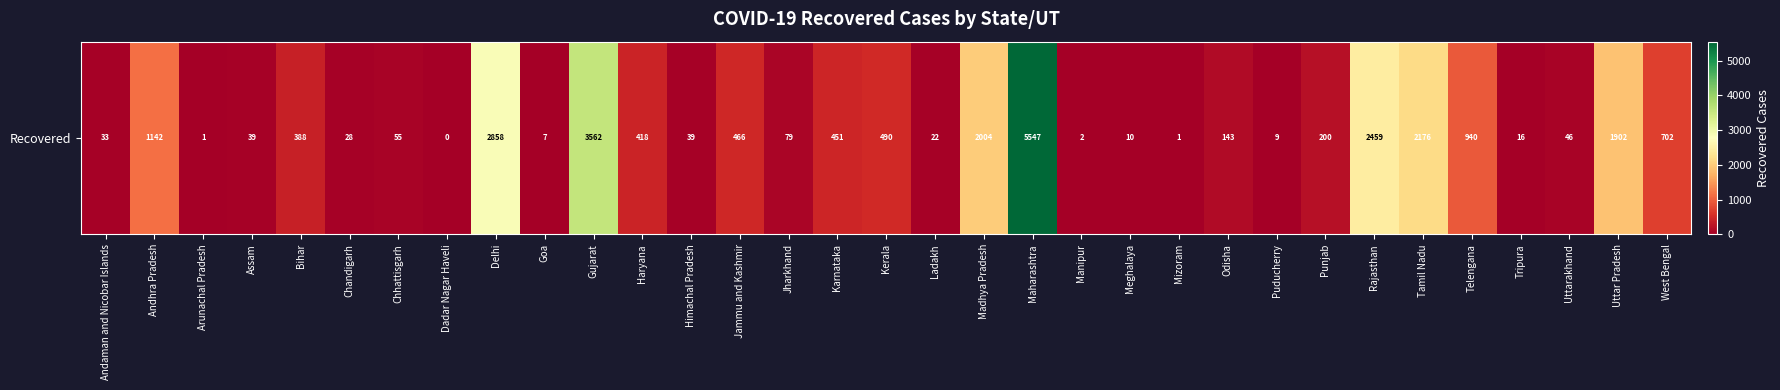

What is the ratio of the value at Punjab to the value at Madhya Pradesh?

0.1